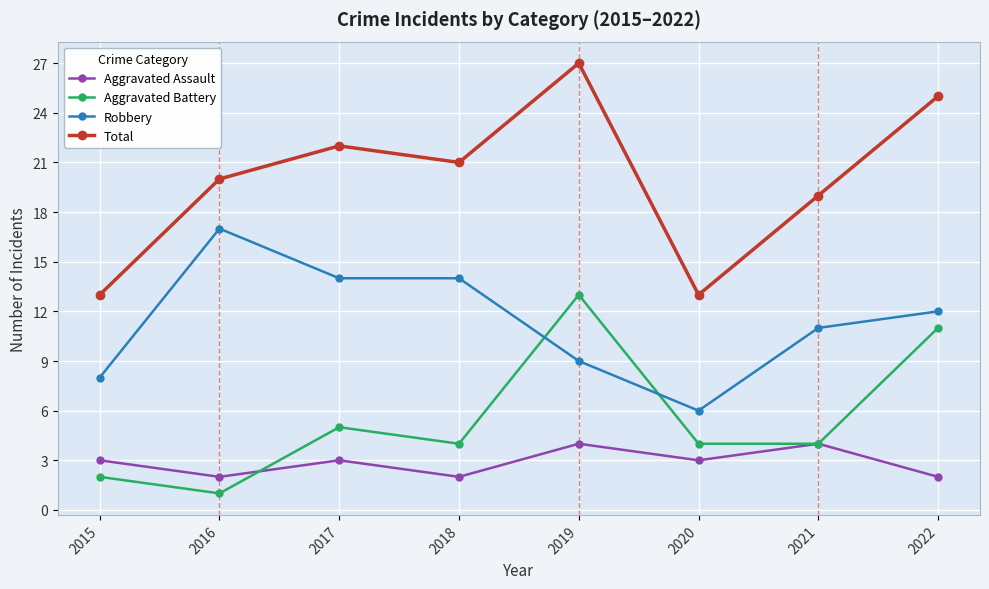

What are all the series names shown in the legend?

Aggravated Assault, Aggravated Battery, Robbery, Total